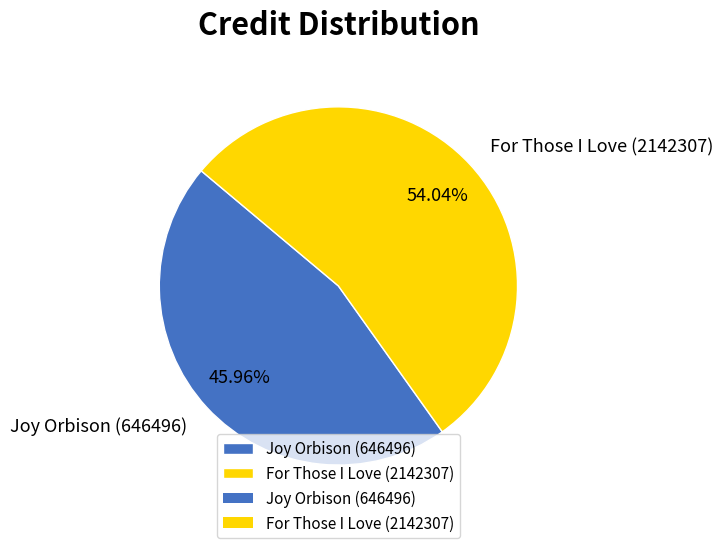

Does Joy Orbison (646496) represent more than half of the total?

No